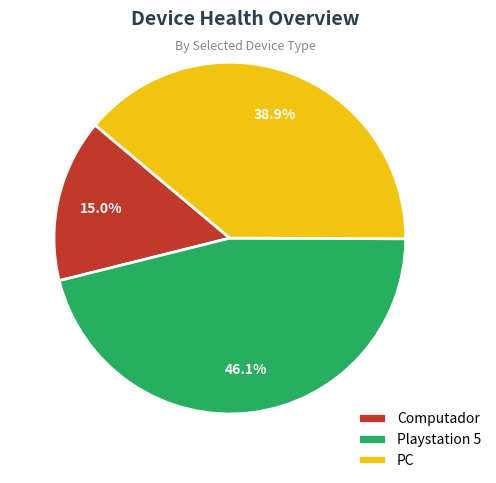

Between Computador and Playstation 5, which is larger?

Playstation 5